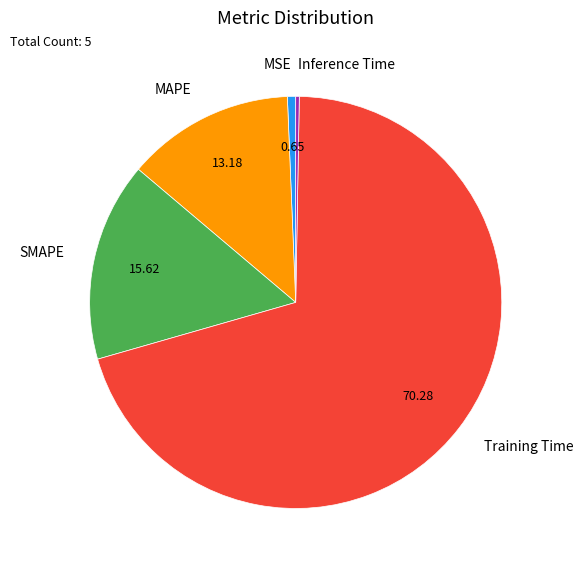

Which category has the biggest portion of the pie?

Training Time